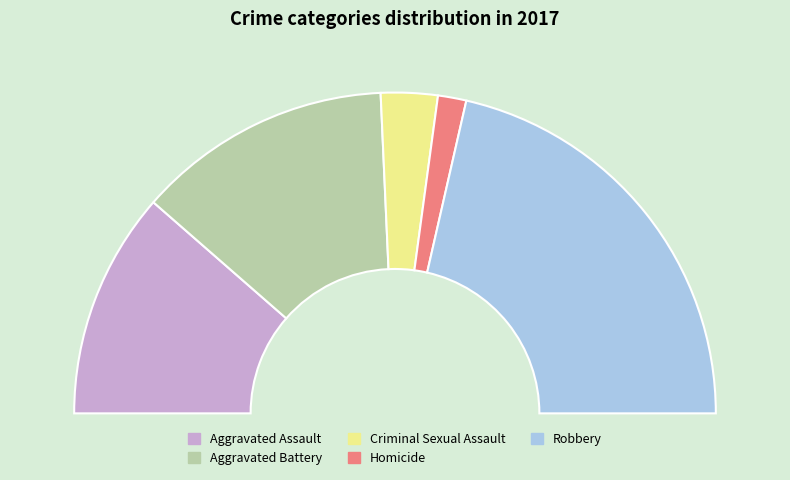

To the nearest percent, what is the difference between the Aggravated Assault and Homicide slice percentages?

20%